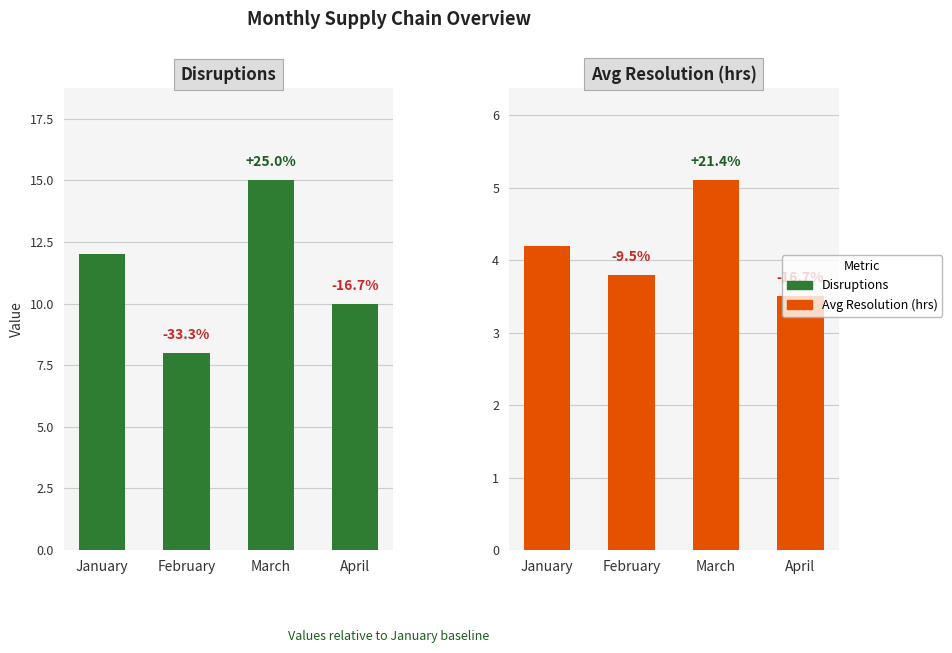

How many categories are shown in the chart?

4